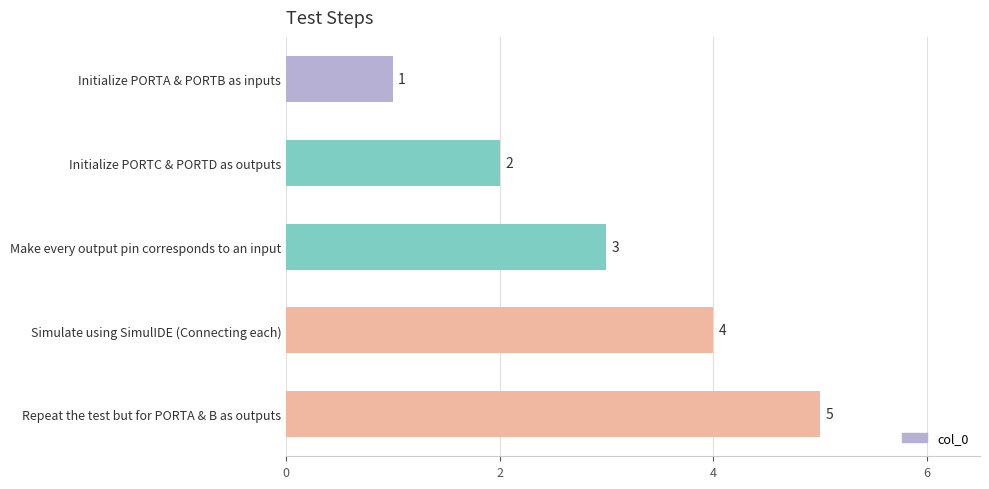

Is it true that the value at Initialize PORTC & PORTD as outputs is 2?

True